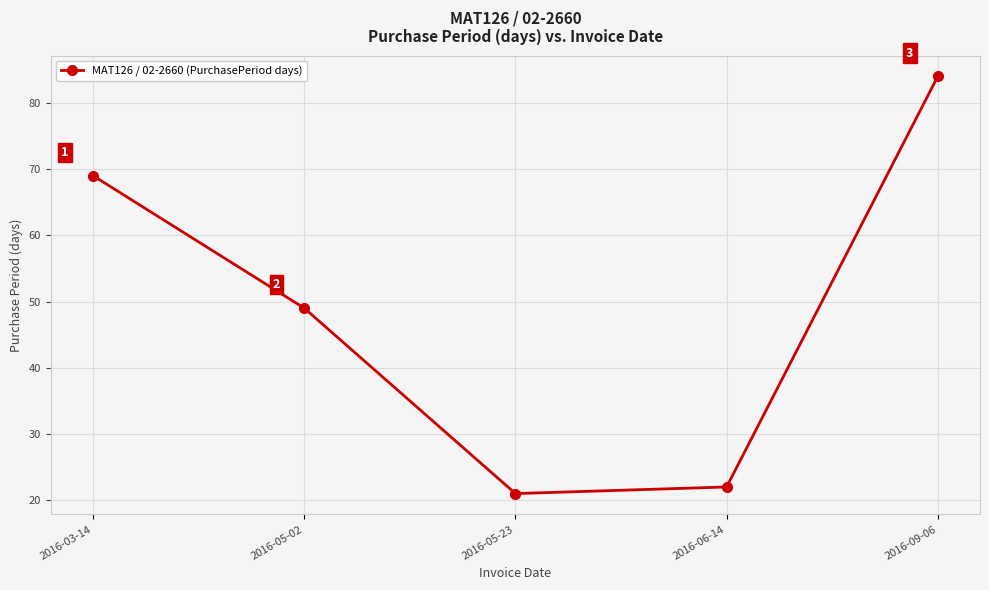

The value at 2016-09-06 is 54. True or false?

False